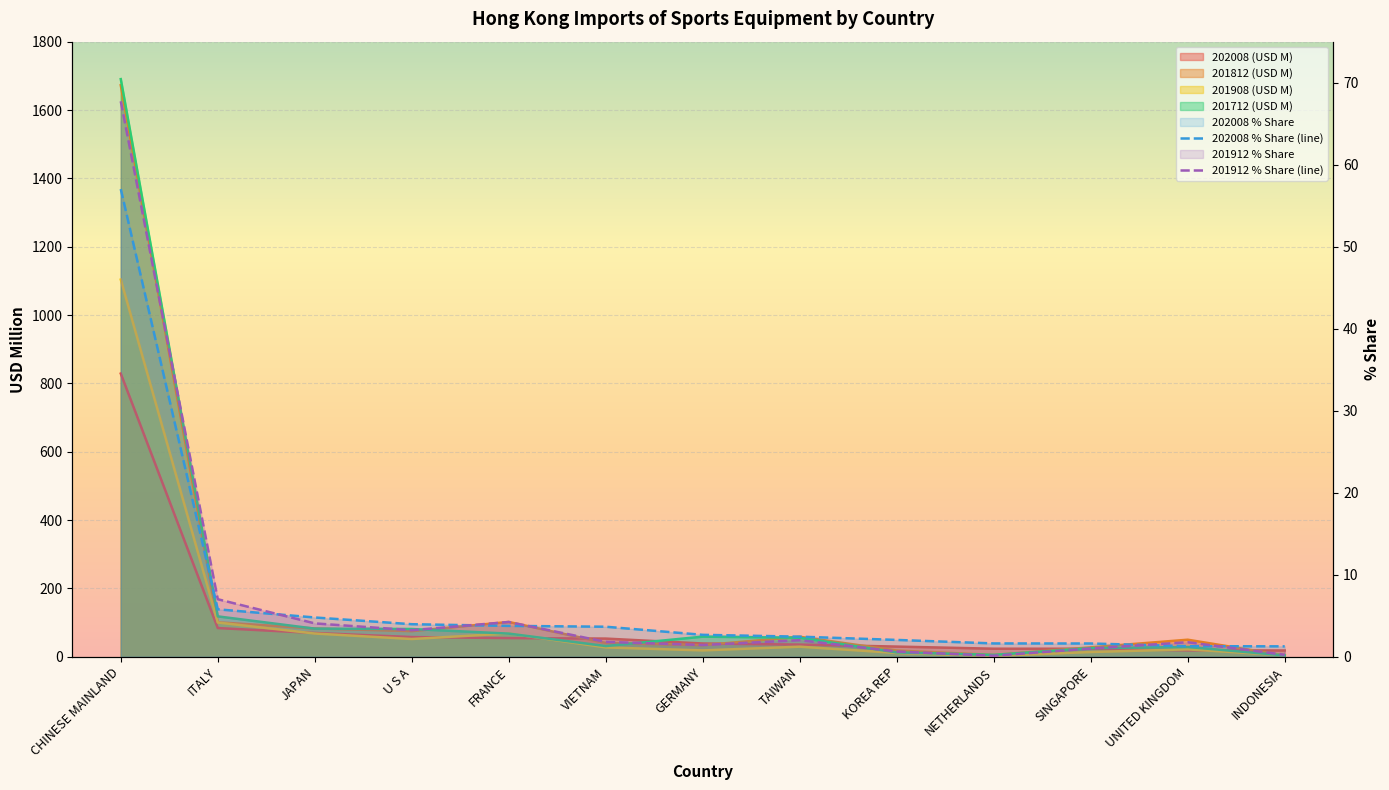

Rank the series by their maximum value, from highest to lowest.

201712 (USD M), 201812 (USD M), 201908 (USD M), 202008 (USD M), 201912 % Share, 202008 % Share